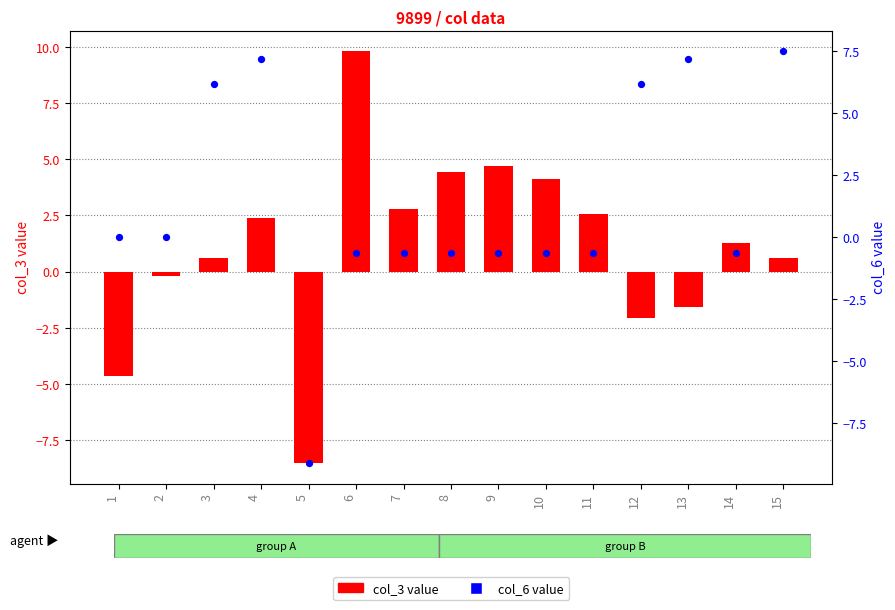

What are all the series names shown in the legend?

col_3 value, col_6 value